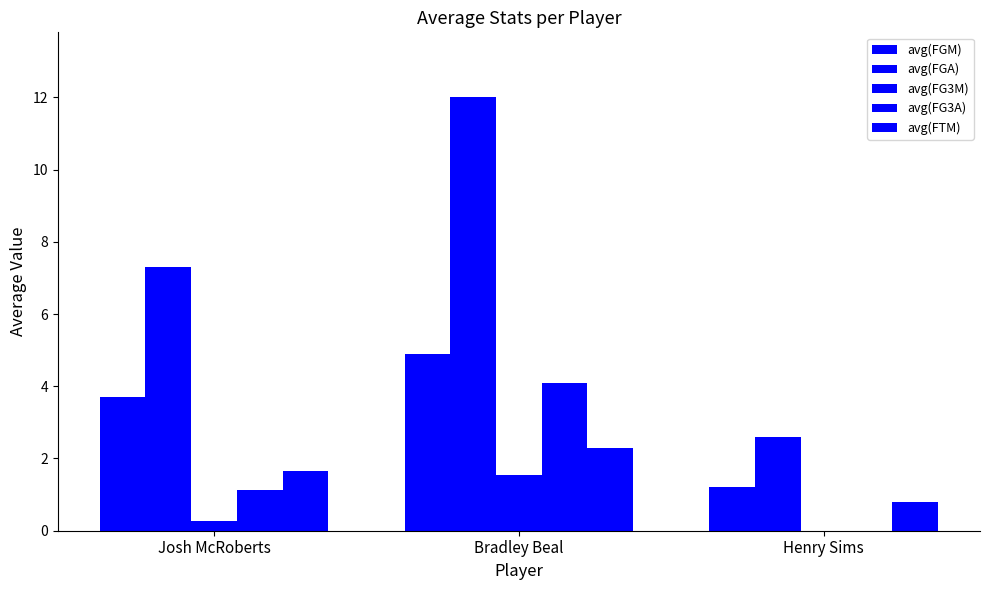

How many positive values does the avg(FG3M) series have?

2